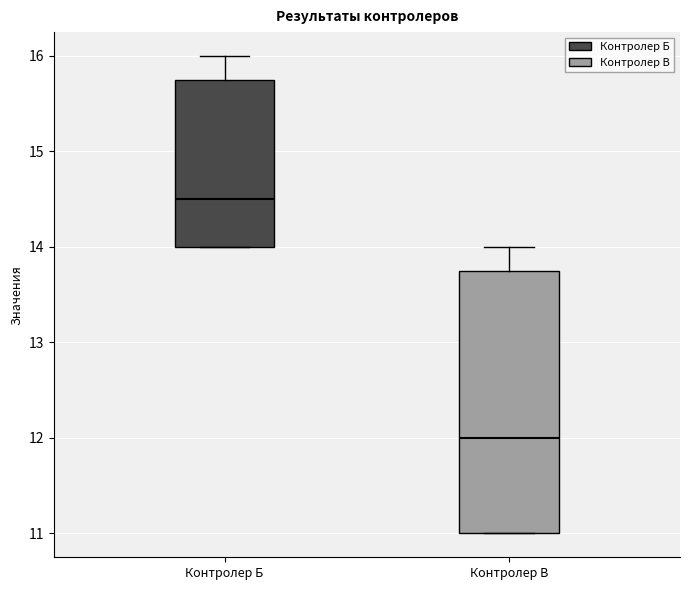

Which box is the tallest, from its lower edge to its upper edge?

Контролер В